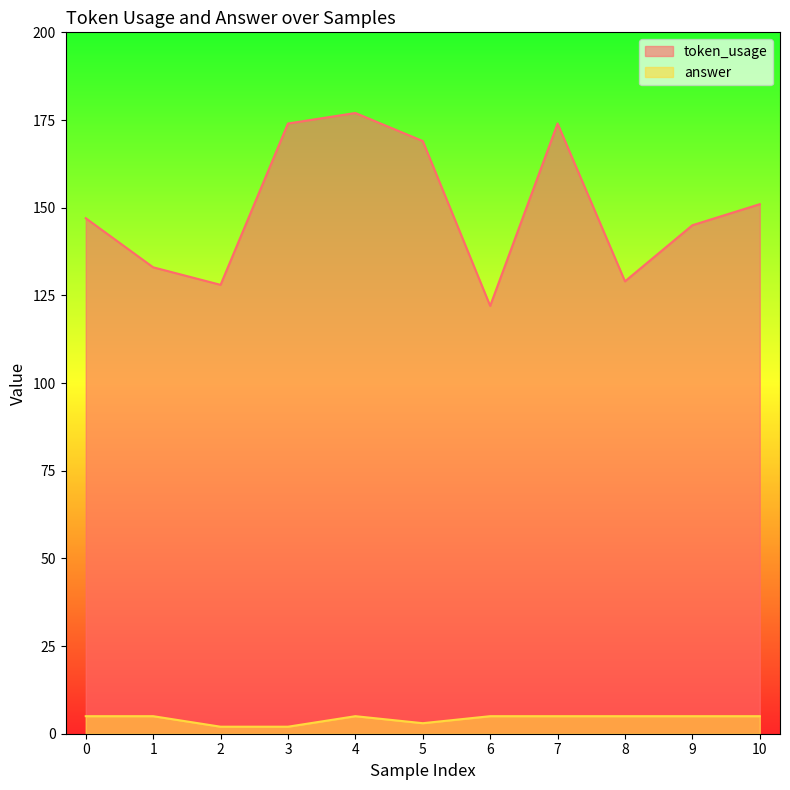

What is the value of the token_usage point at the 4th from the left?

174